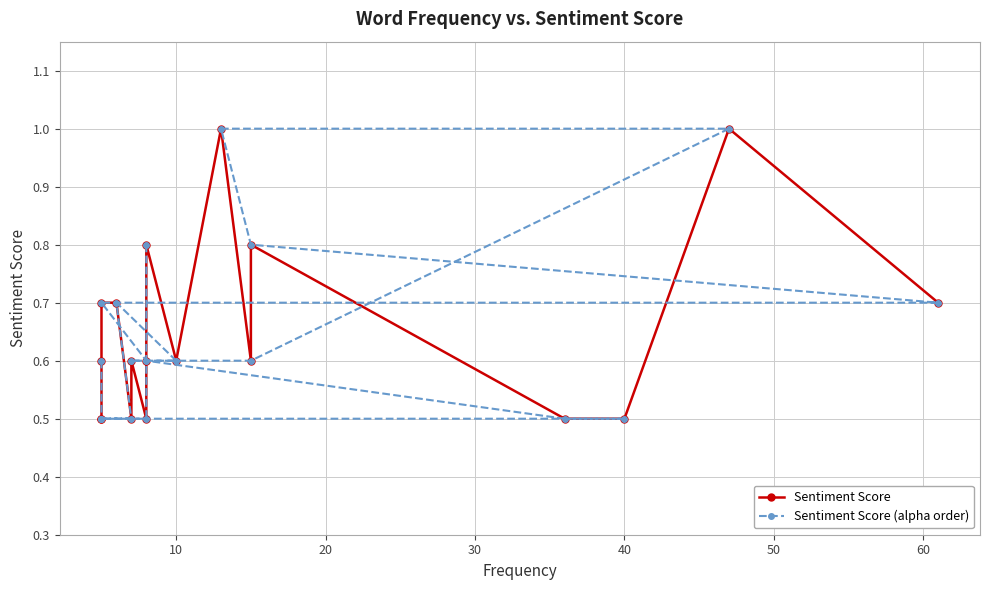

At how many categories does at least one series exceed 0?

18